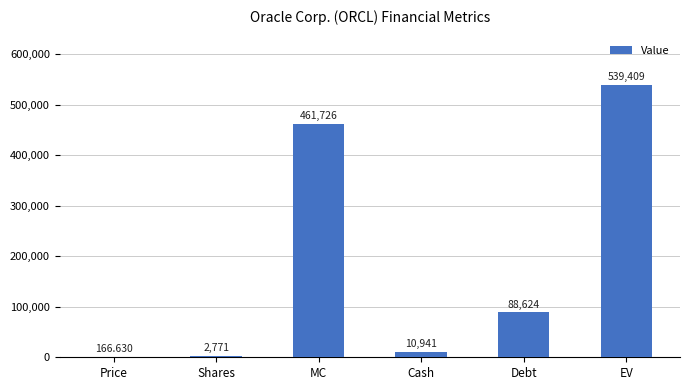

What is the difference between the values at Price and Debt?

88457.4